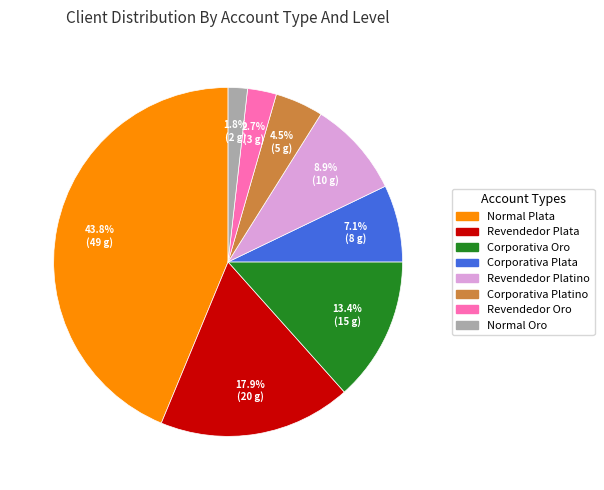

To the nearest percent, what is the difference between the largest and smallest slice percentages?

42%